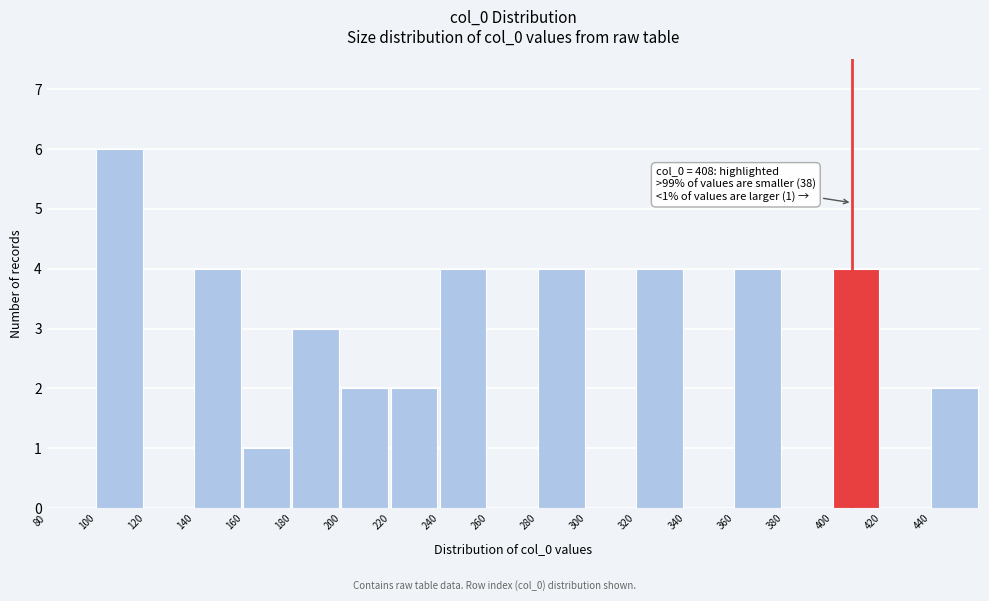

Over which range of the x-axis is the bar tallest?

100 to 120